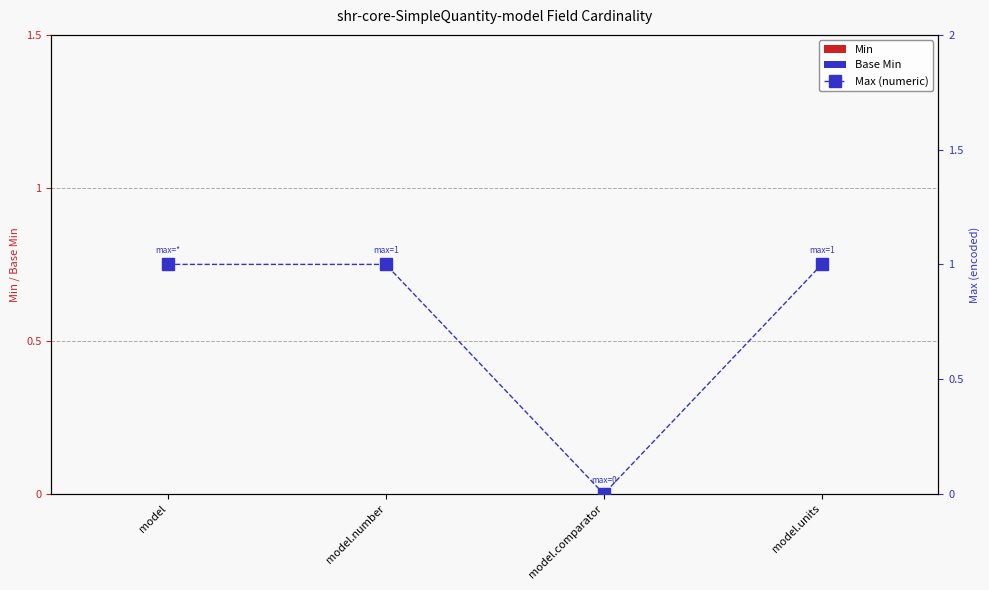

Reading left to right, what are all the values shown in this chart?

Min: model=0	model.number=0	model.comparator=0	model.units=0
Base Min: model=0	model.number=0	model.comparator=0	model.units=0
Max (numeric): model=1	model.number=1	model.comparator=0	model.units=1